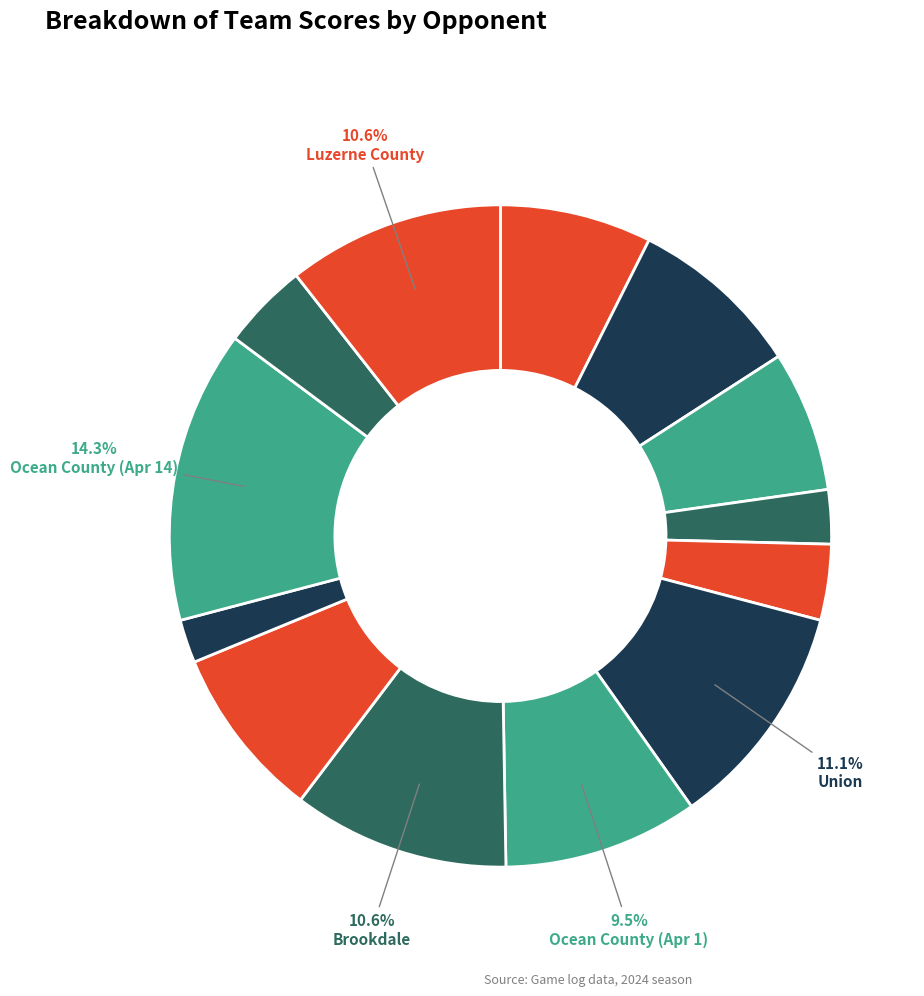

Is there a majority slice in this chart?

No